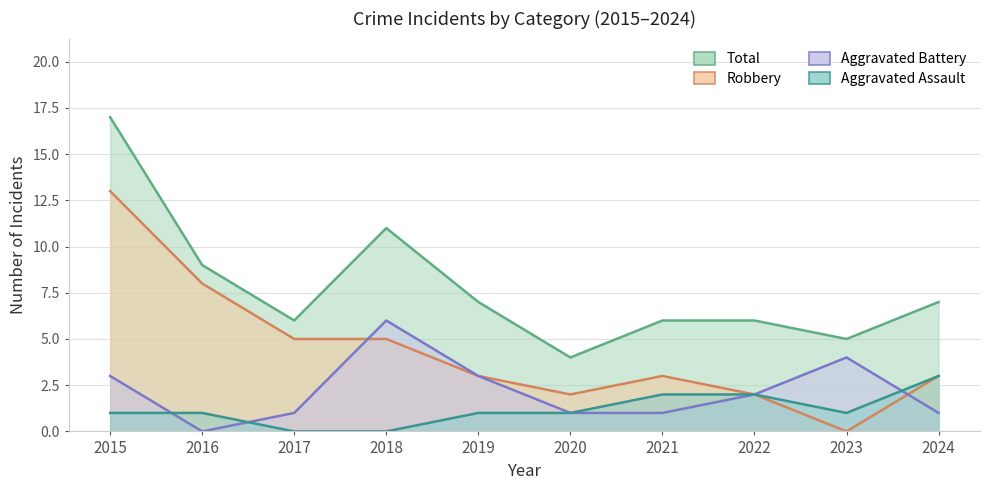

Between 2018 and 2021, which series saw the biggest shift?

Aggravated Battery